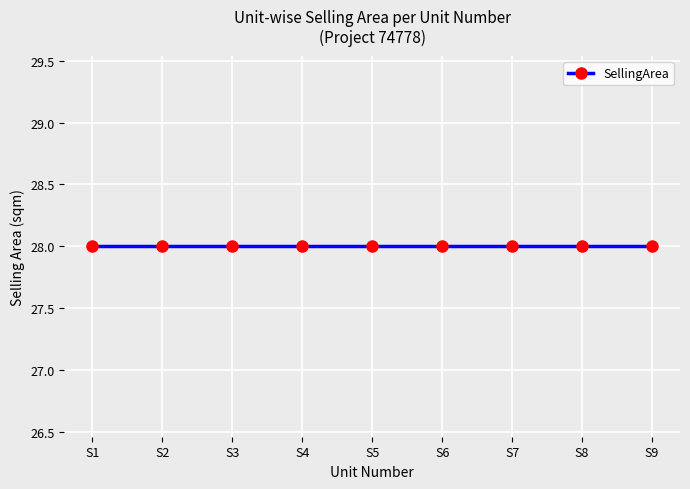

Which category has the highest value across all series?

S1